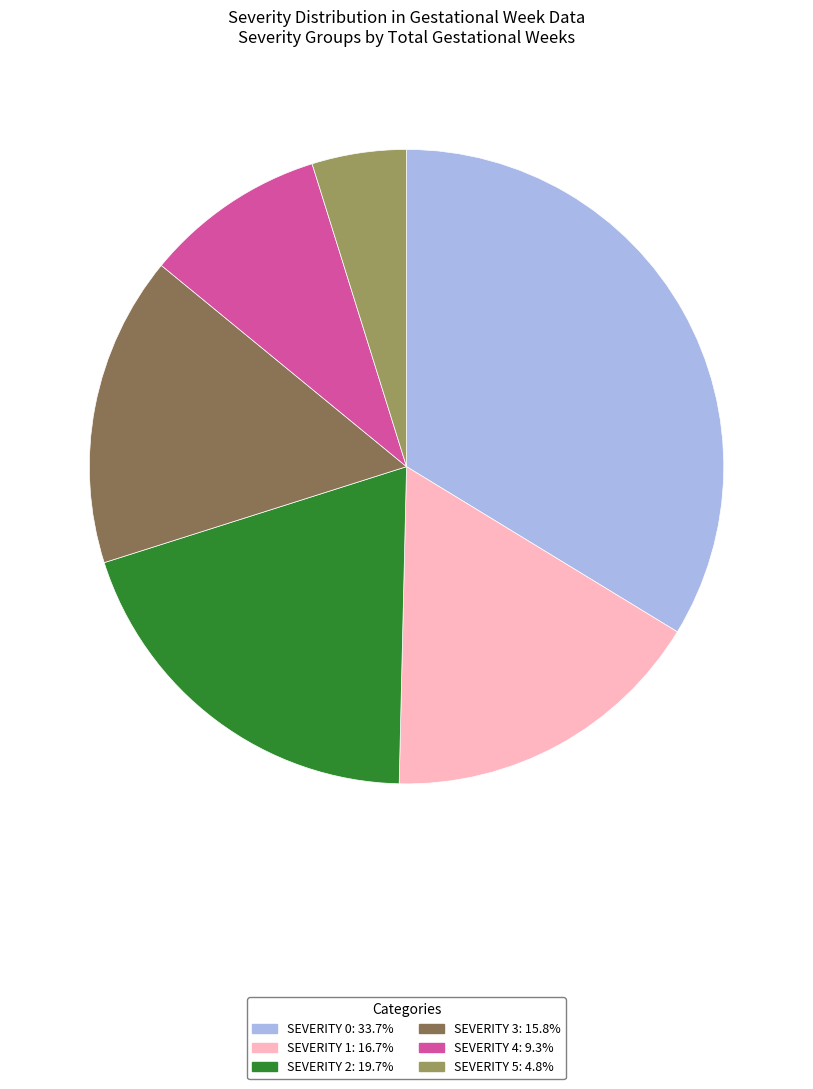

Does any single category account for the majority?

No